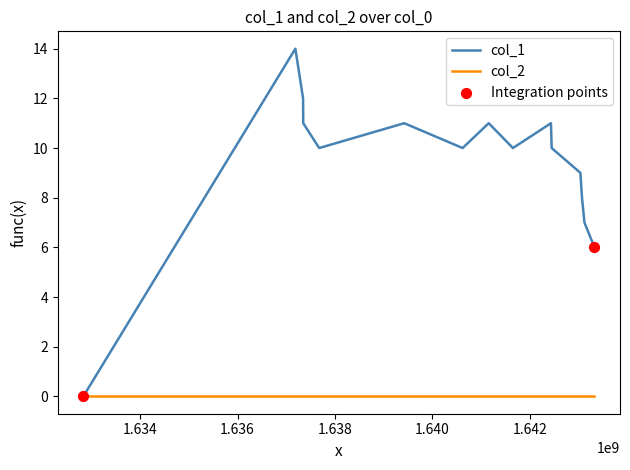

Which series has the widest spread of values?

col_1